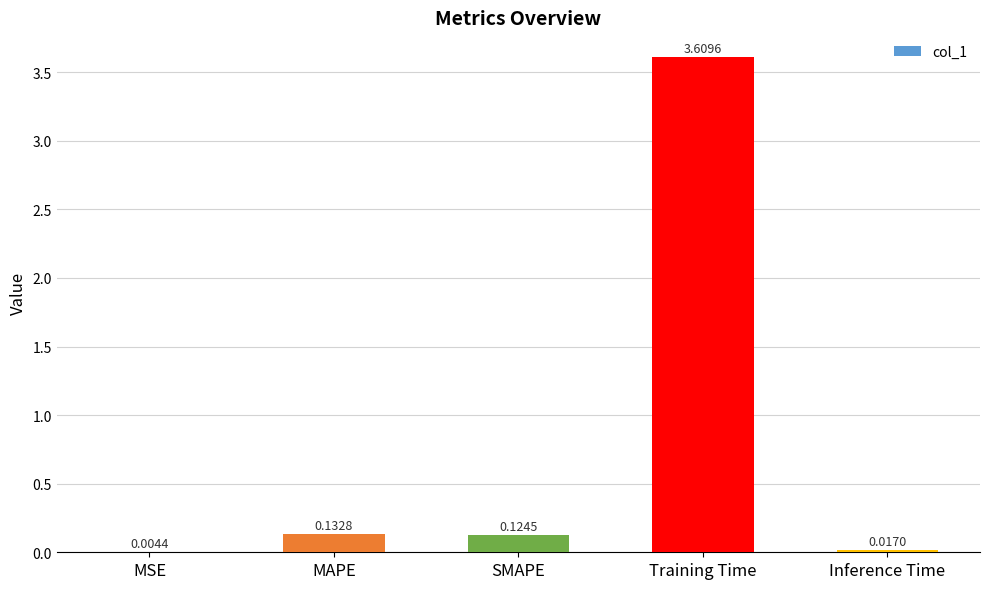

At which label is the value closest to 1?

MAPE